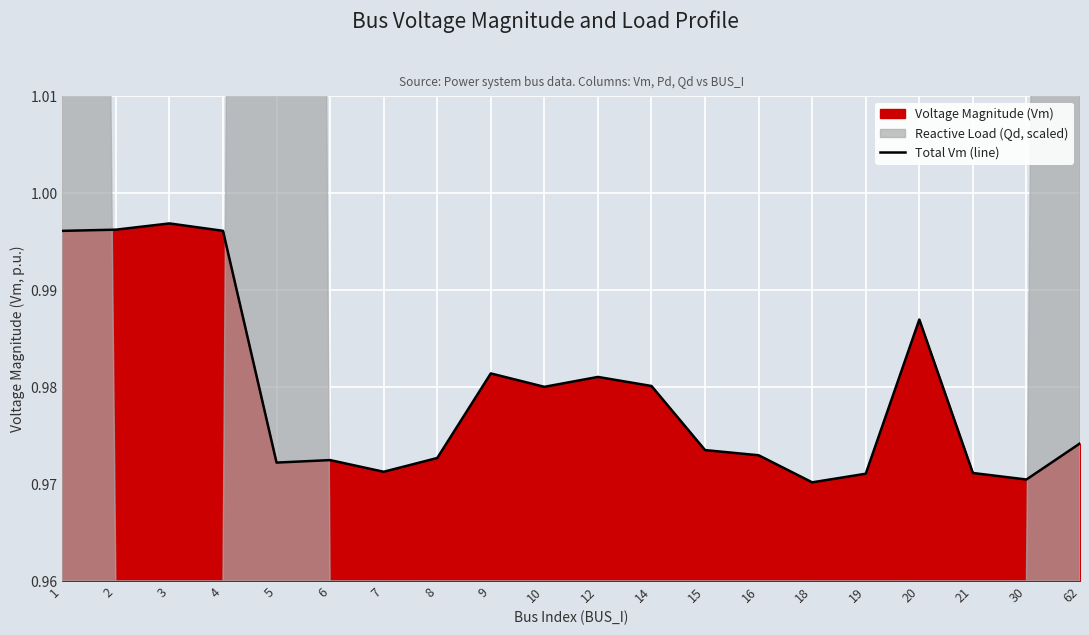

What is the sum of all values?

19.6